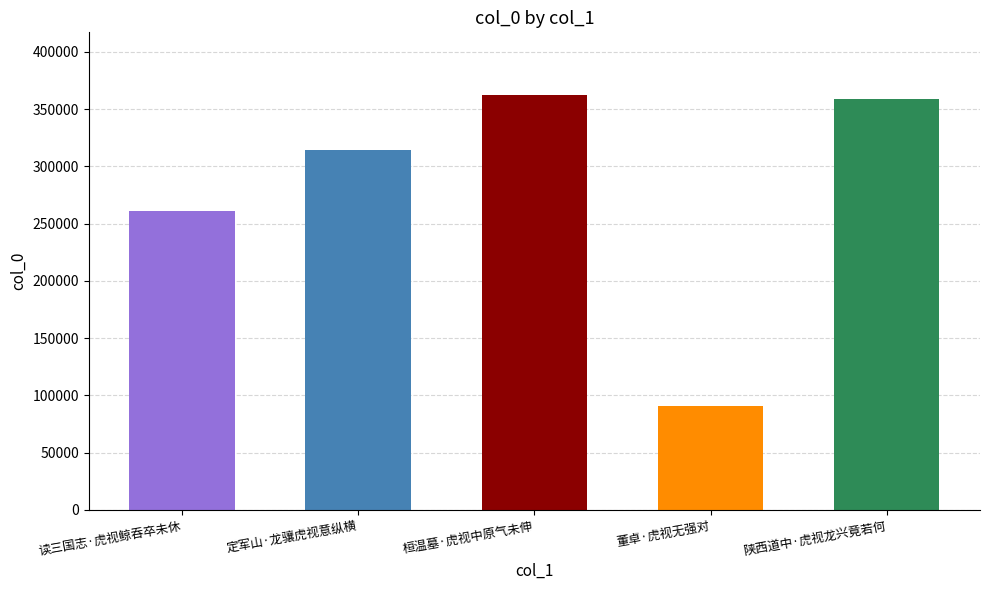

What is the difference between the maximum and minimum values?

272468